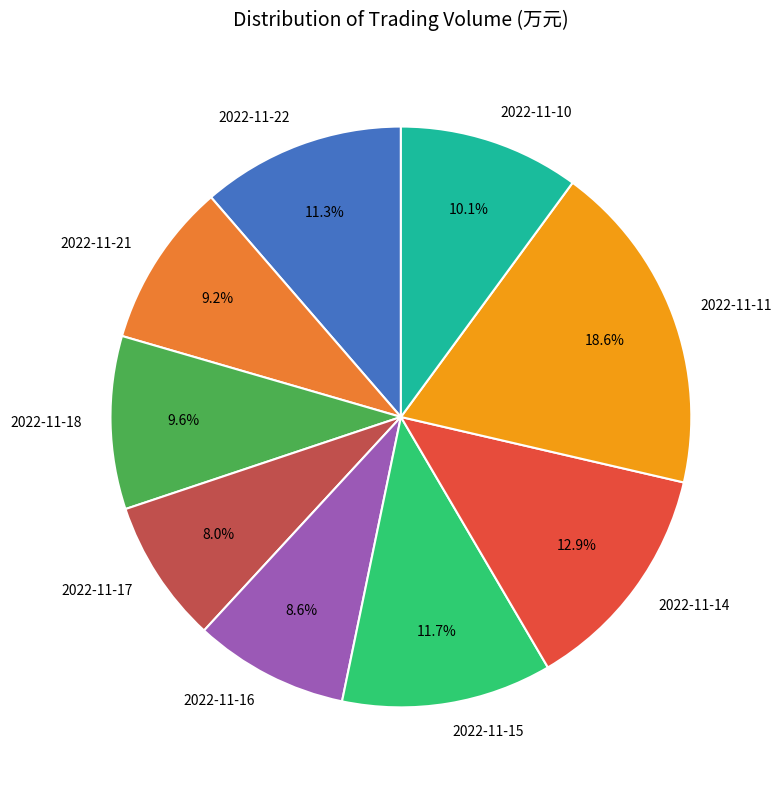

How many slices are in this pie chart?

9